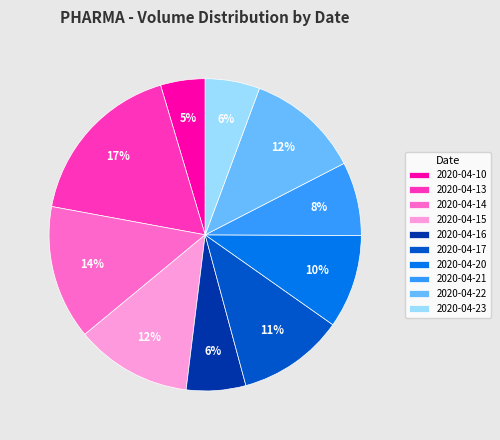

What percentage is the 2020-04-14 slice, to the nearest percent?

14%